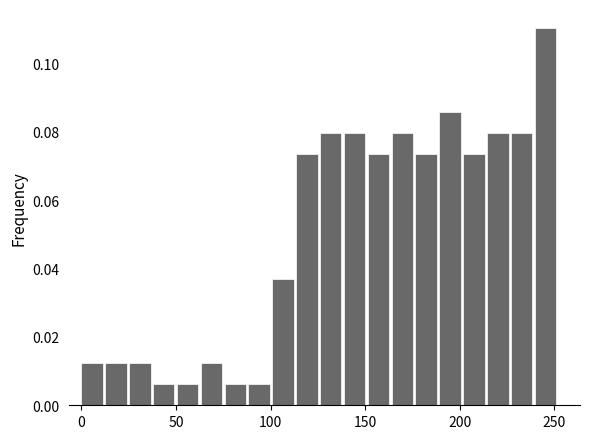

Around what value on the x-axis is the tallest bar? Give the approximate position of its centre, as read against the axis.

245